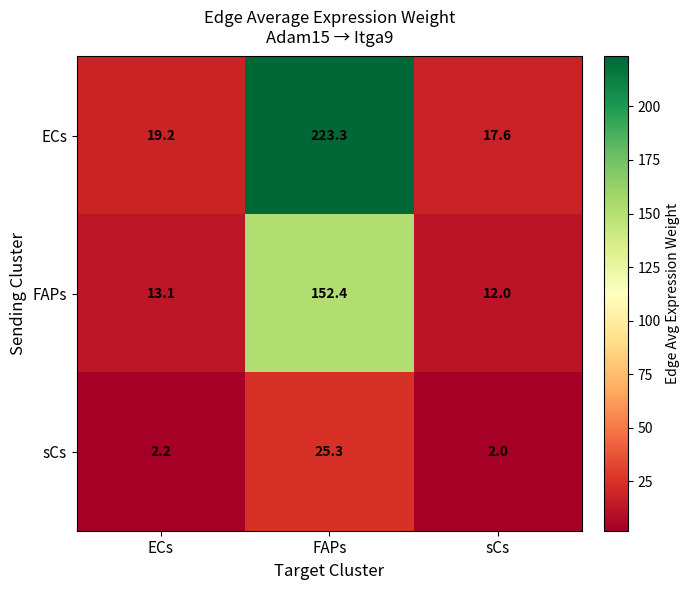

What is the difference between the maximum and minimum values in the ECs series?

205.7